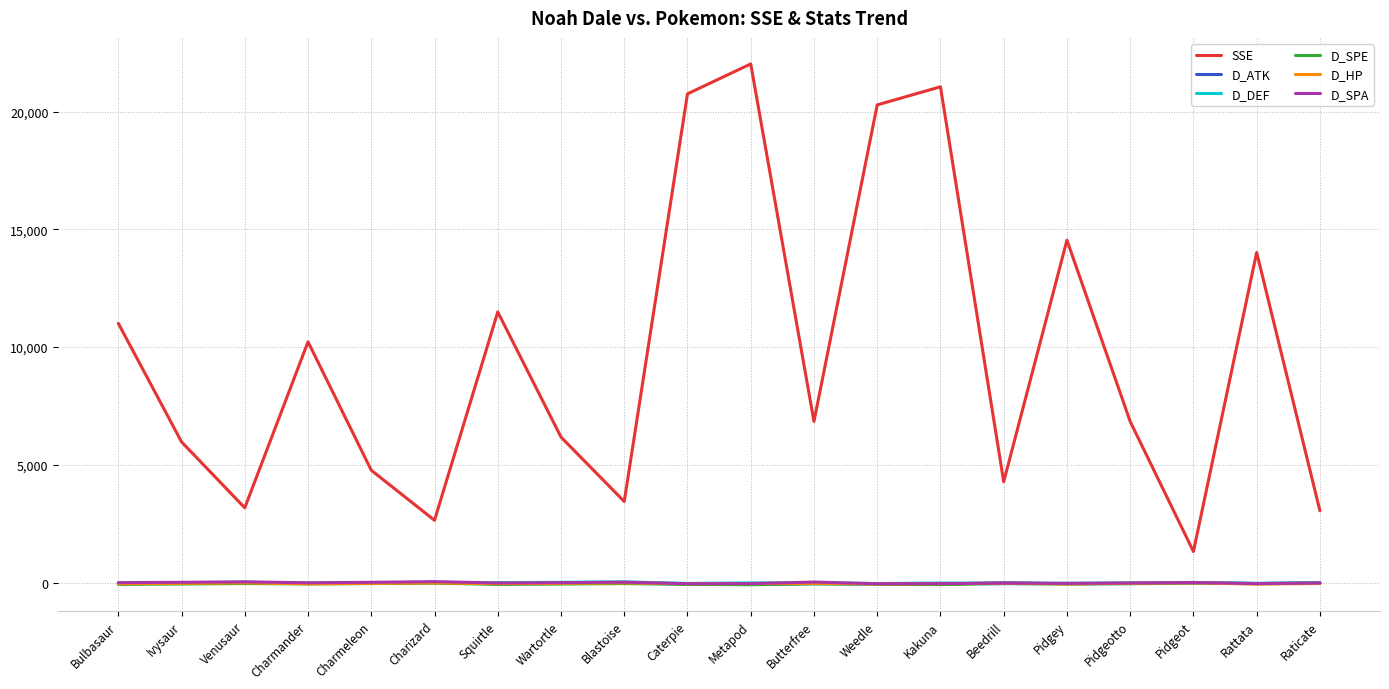

Where does the SSE series first go above 6842?

Bulbasaur